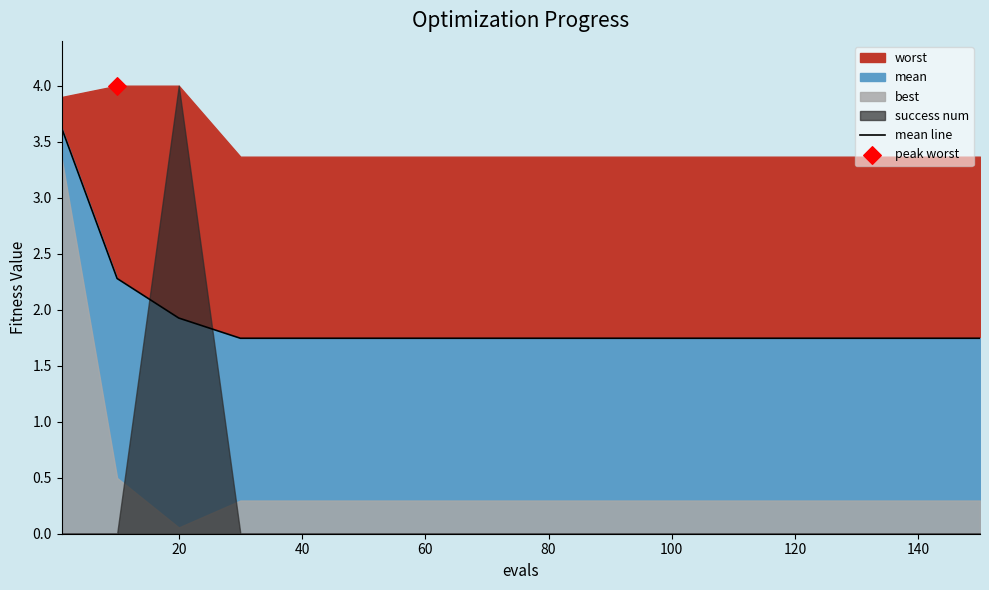

At which label is mean line closest to 2?

20